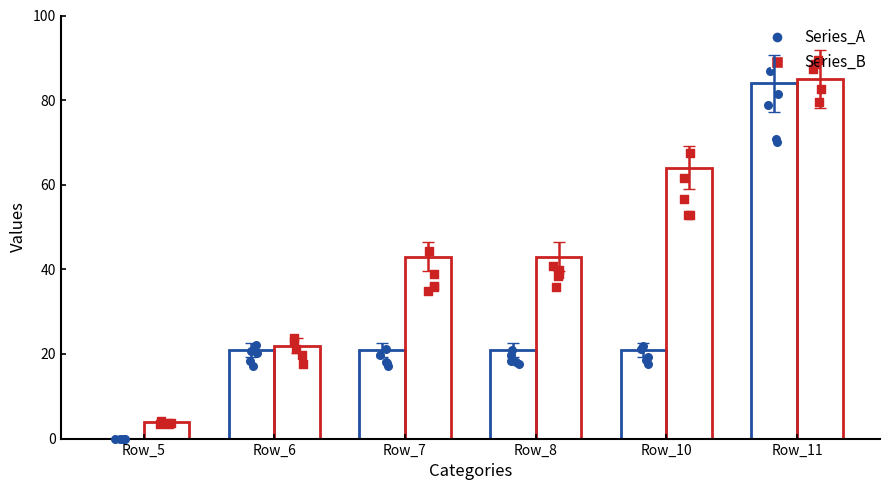

Is the value of Series_B at Row_11 greater than the value of Series_A at Row_8?

Yes